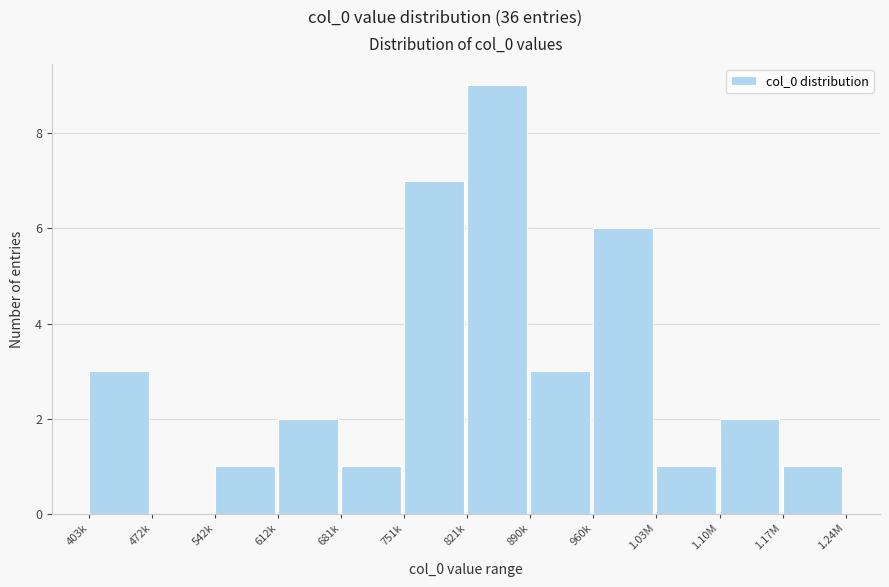

Reading left to right, transcribe all the data shown in this chart.

403k=3	472k=0	542k=1	612k=2	681k=1	751k=7	821k=9	890k=3	960k=6	1.03M=1	1.10M=2	1.17M=1